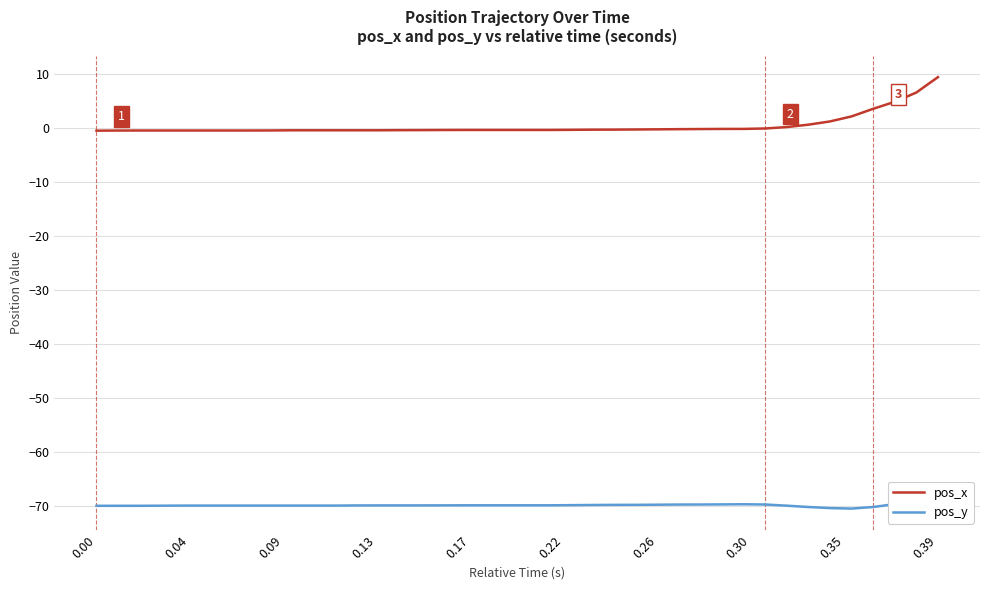

What is the maximum value for pos_x?

9.3